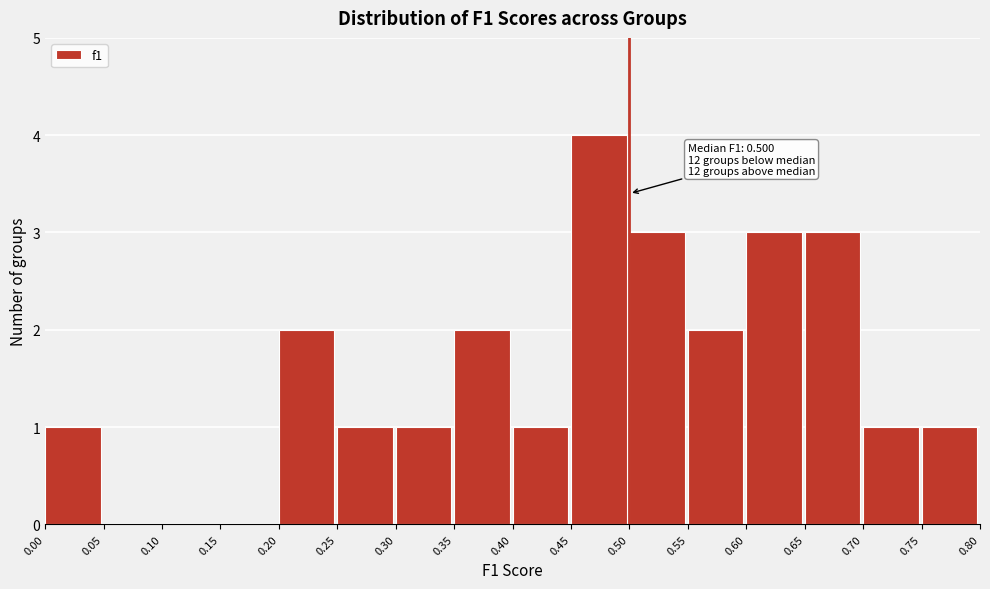

Over which range of the x-axis is the bar tallest?

0.45 to 0.50